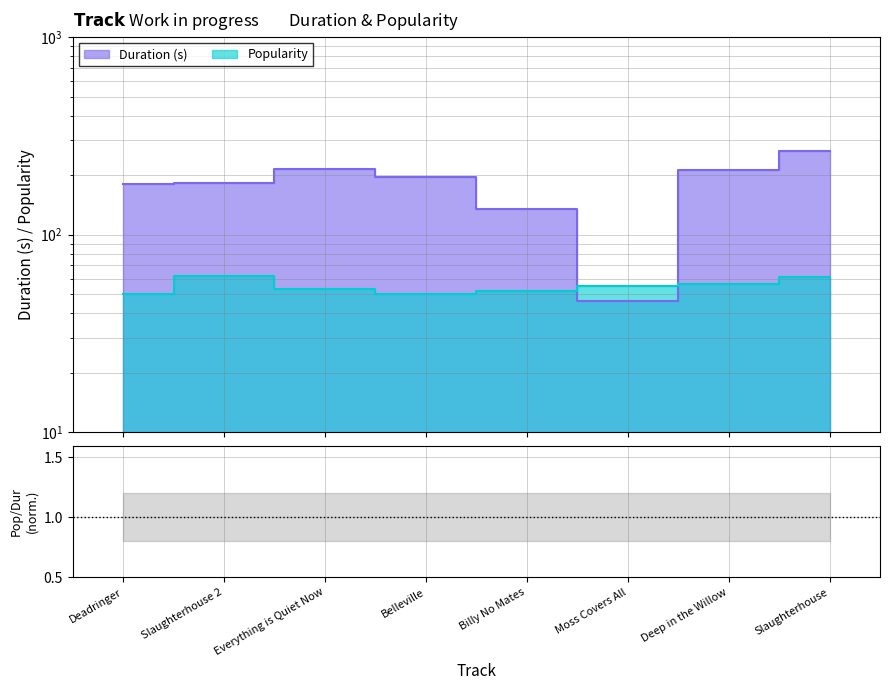

Where is the first local maximum for Popularity?

Slaughterhouse 2